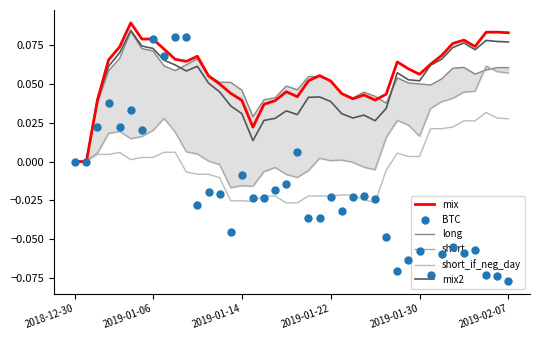

Which series has the largest Y range (max minus min)?

BTC